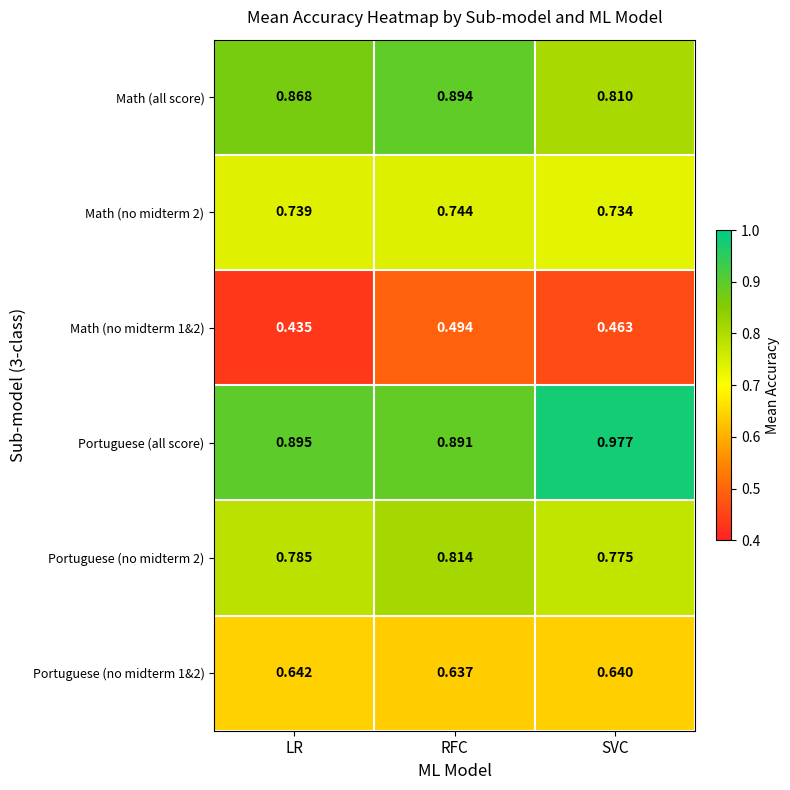

At which label does Portuguese (no midterm 1&2) reach its peak?

LR